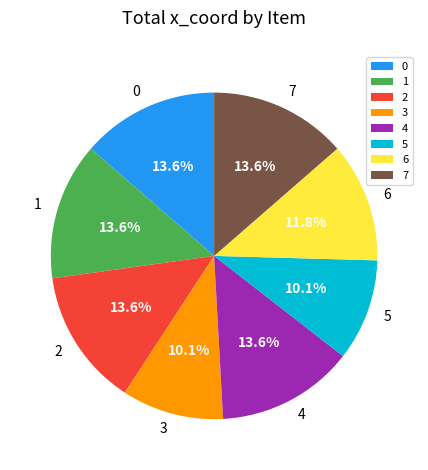

How many segments does this pie chart have?

8